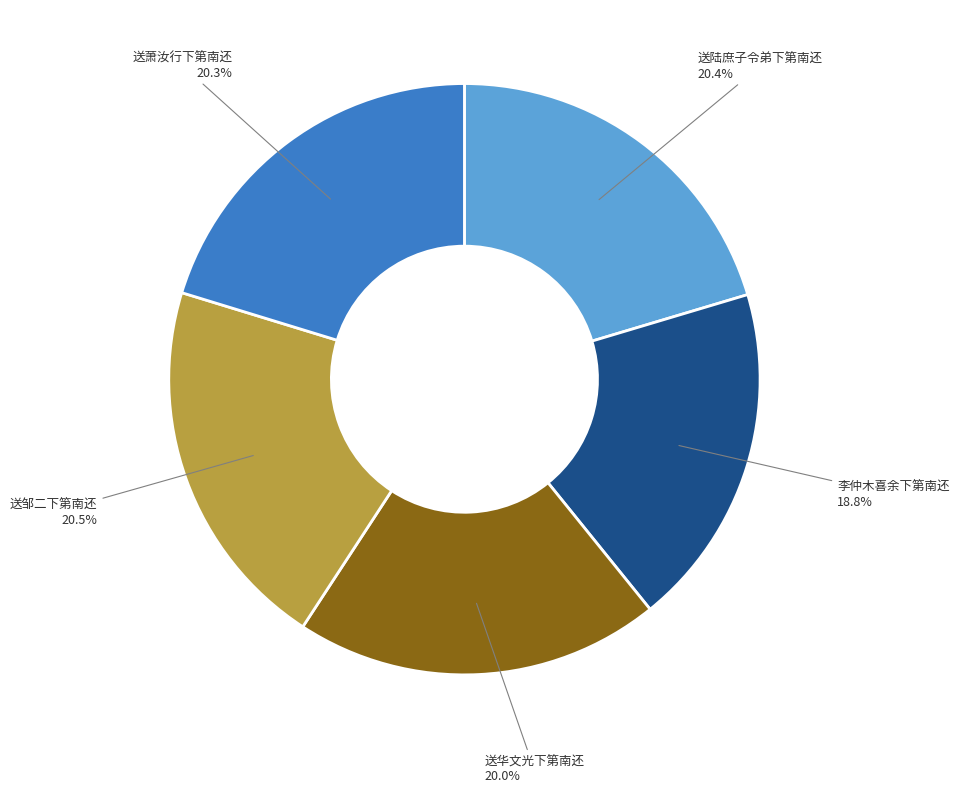

What percentage do 送萧汝行下第南还 and 送邹二下第南还 together represent?

40.8%